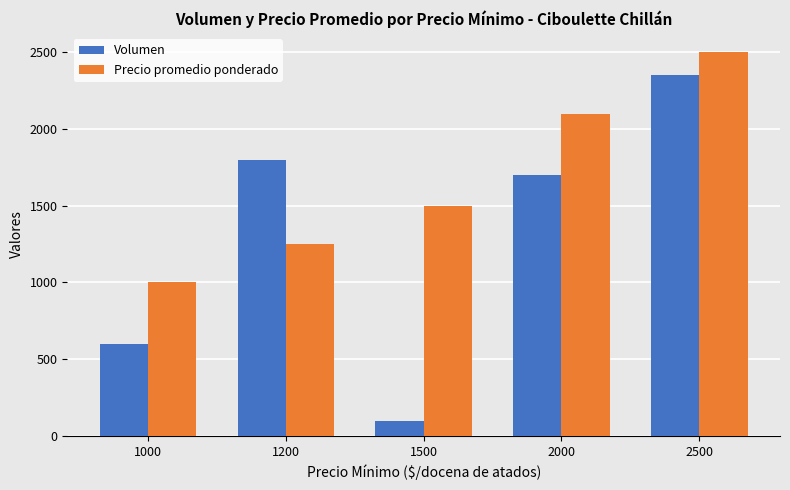

What is the minimum value for Volumen?

100